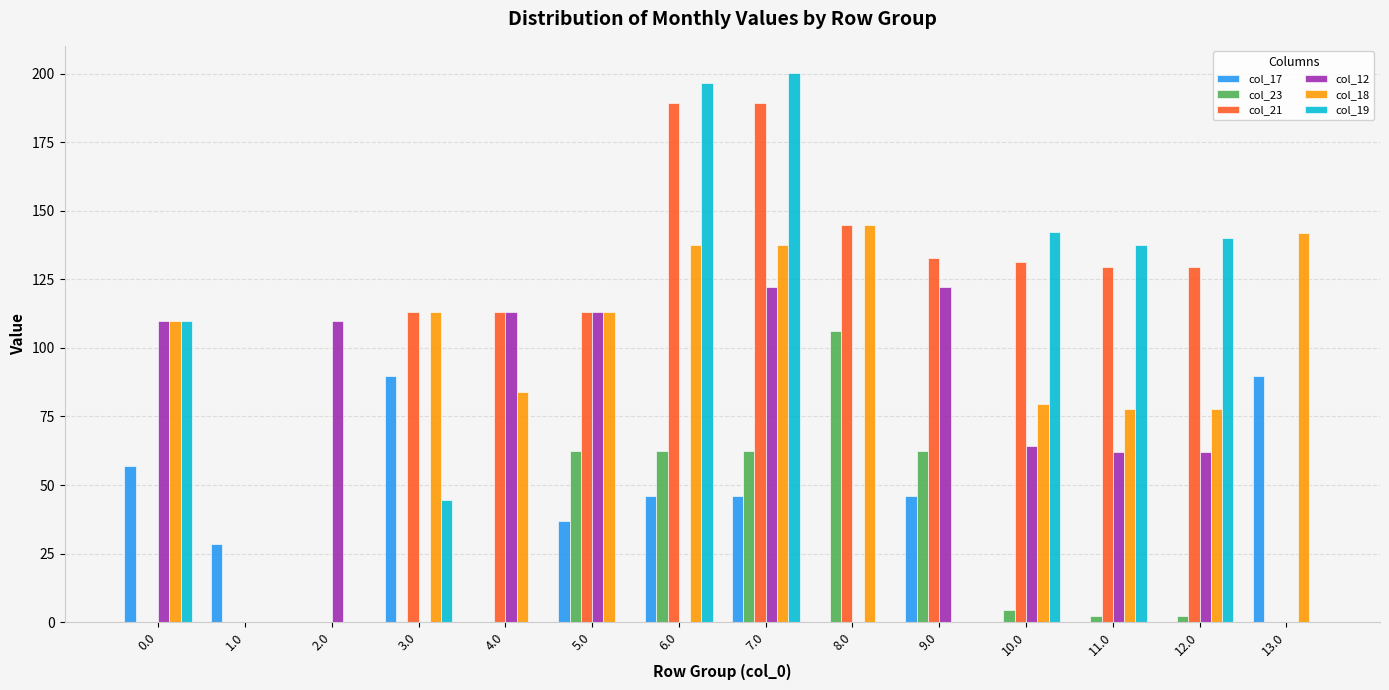

Which series changed the most between 8.0 and 13.0?

col_21